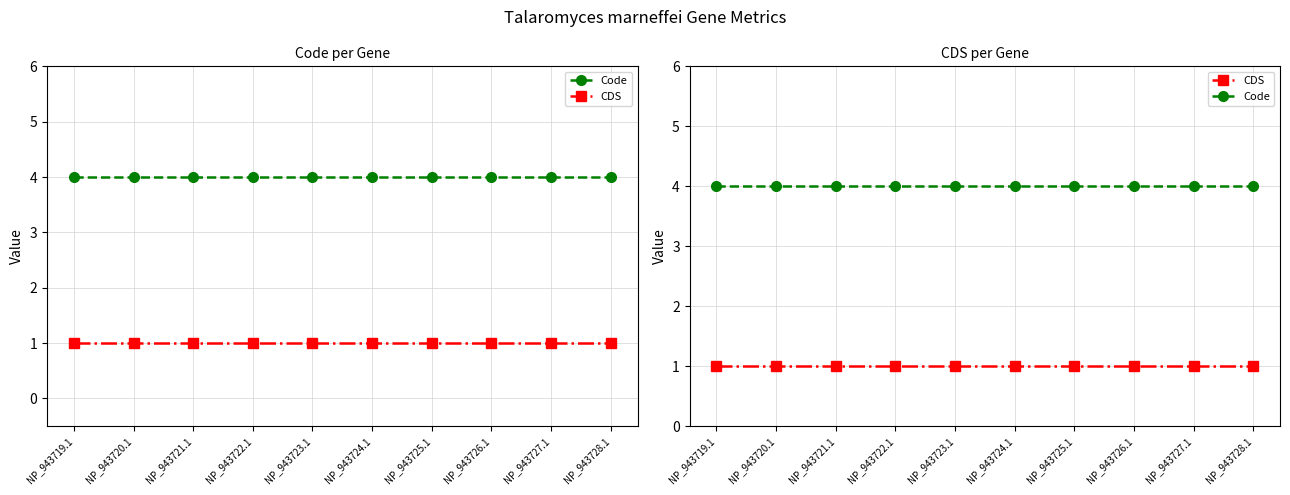

List the series in order of their overall mean, highest first.

Code, CDS